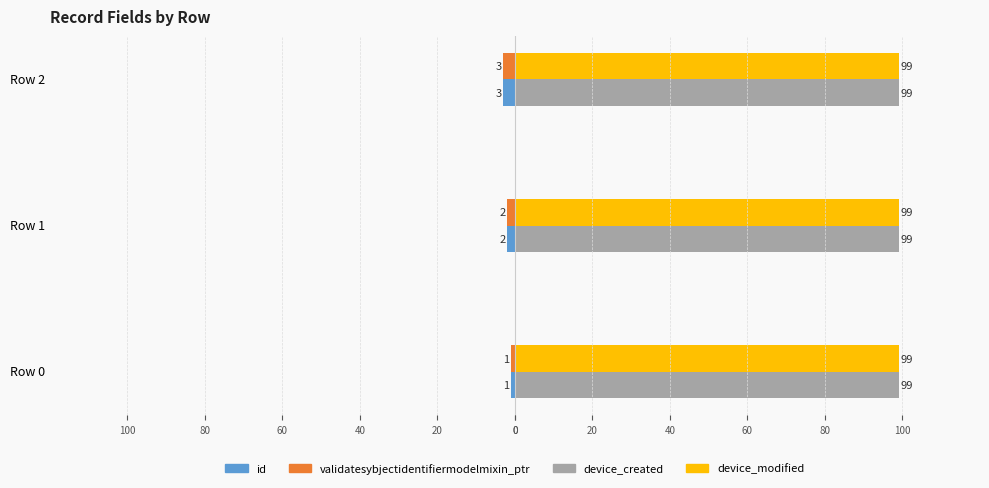

What is the average value of the id series?

-2.0